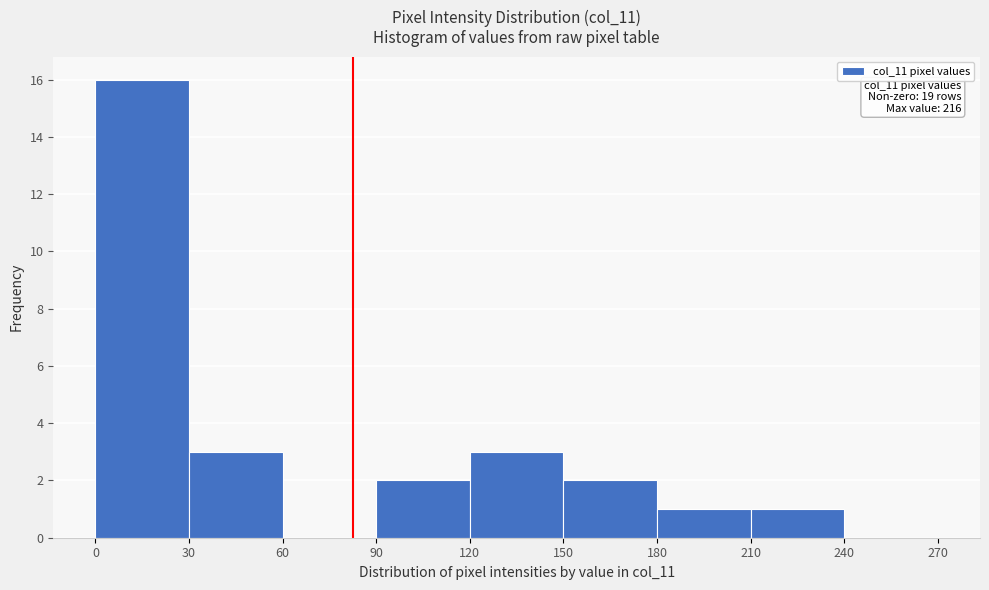

Which range on the x-axis has the tallest bar?

0 to 30